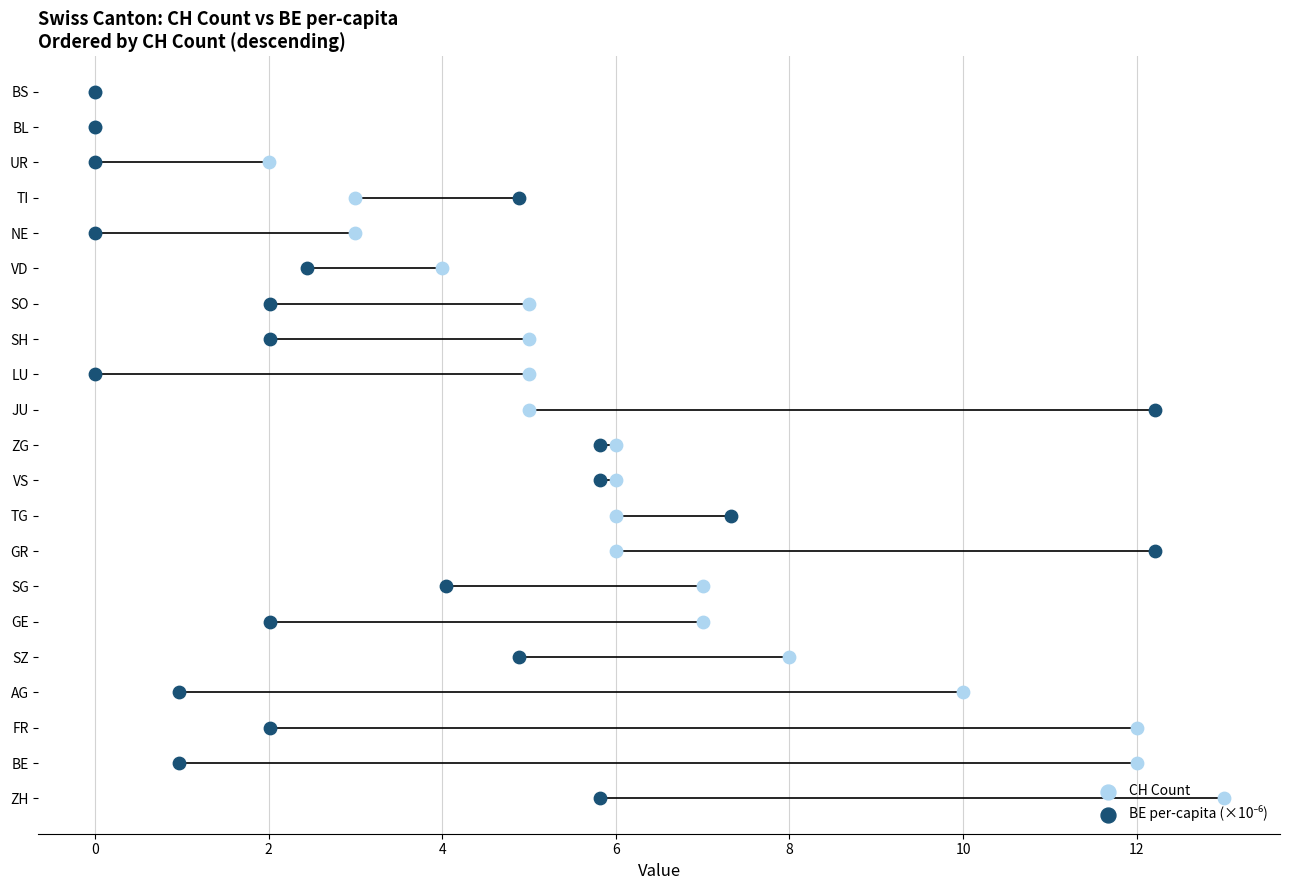

Which series reaches the maximum Y coordinate?

CH Count